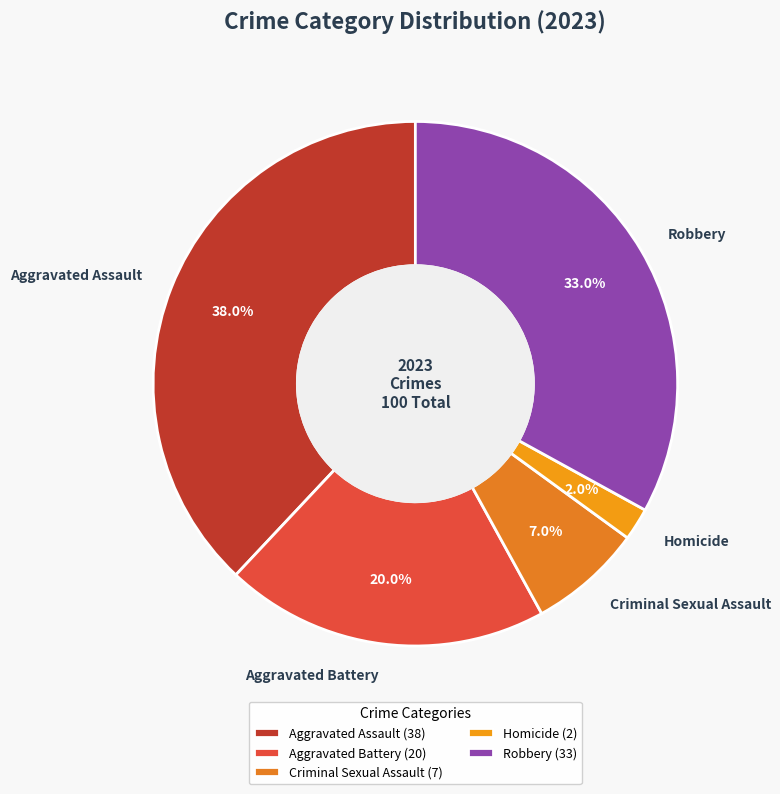

Is there a majority slice in this chart?

No